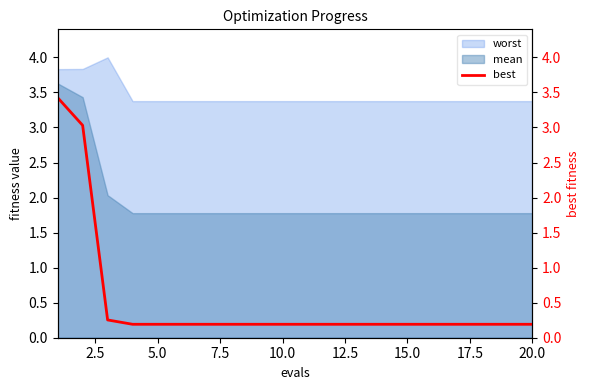

The value of worst at 5.0 is 6.0. True or false?

False